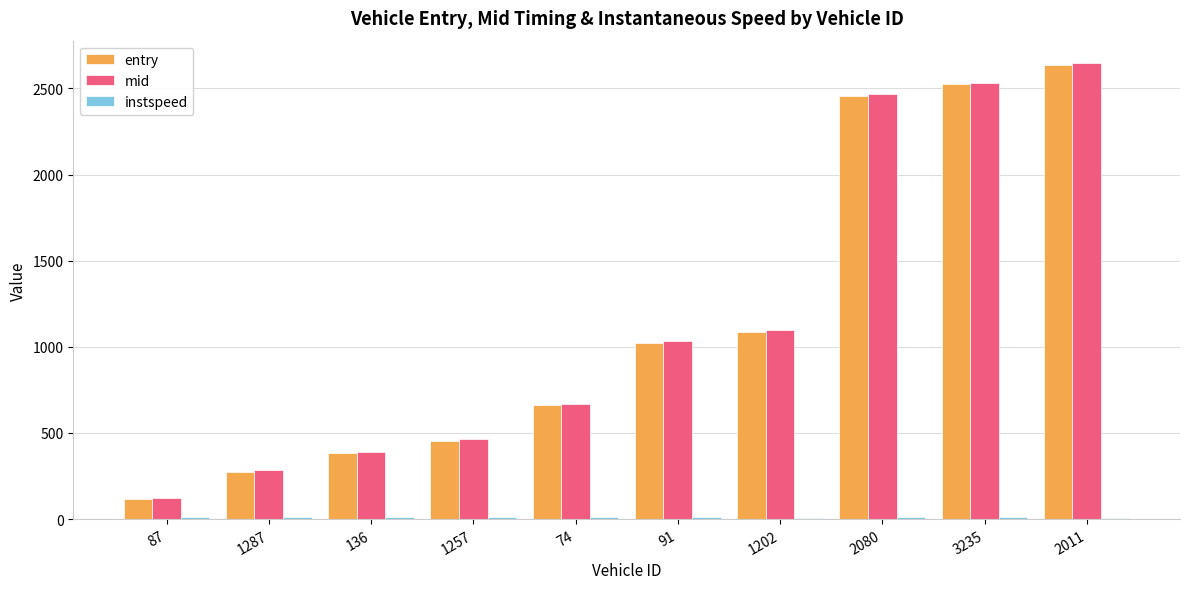

What is the spread (max minus min) of values at 2080?

2450.4